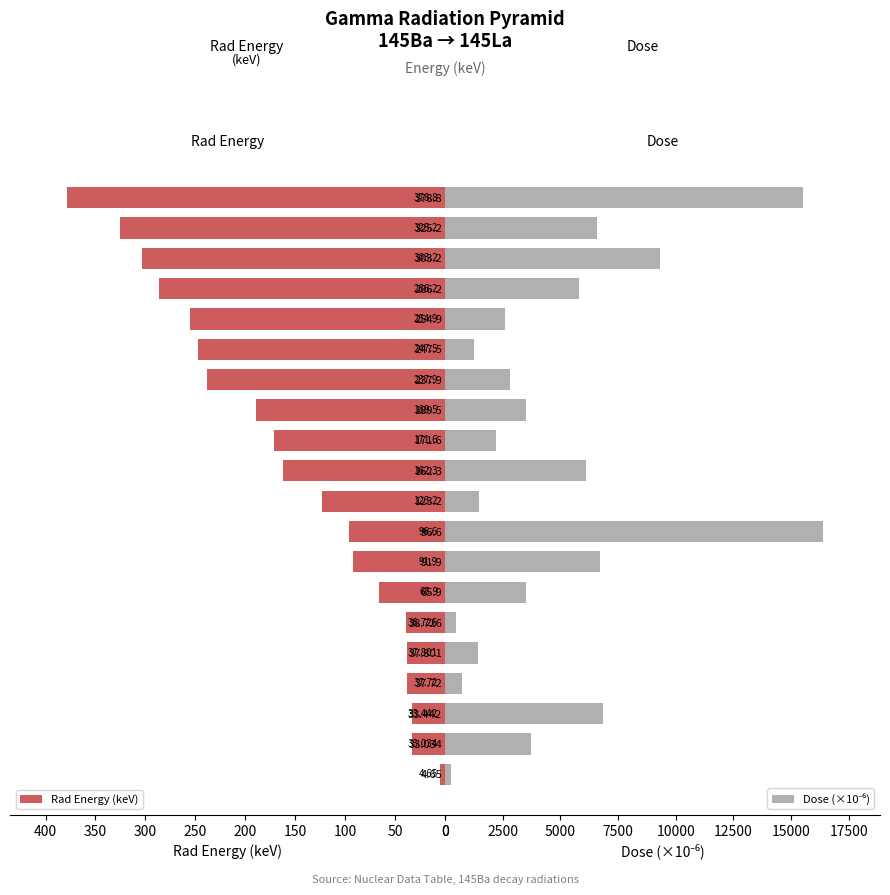

Reading right to left, transcribe all the data shown in this chart.

Rad Energy (keV): 378.8	325.2	303.2	286.2	254.9	247.5	237.9	189.5	171.6	162.3	123.2	96.6	91.9	65.9	38.7	37.8	37.7	33.4	33.0	4.7
Dose (×10⁻⁶): 15500.0	6600.0	9300.0	5800.0	2600.0	1260.0	2800.0	3500.0	2200.0	6100.0	1470.0	16400.0	6700.0	3500.0	477.0	1440.0	746.0	6870.0	3720.0	243.0